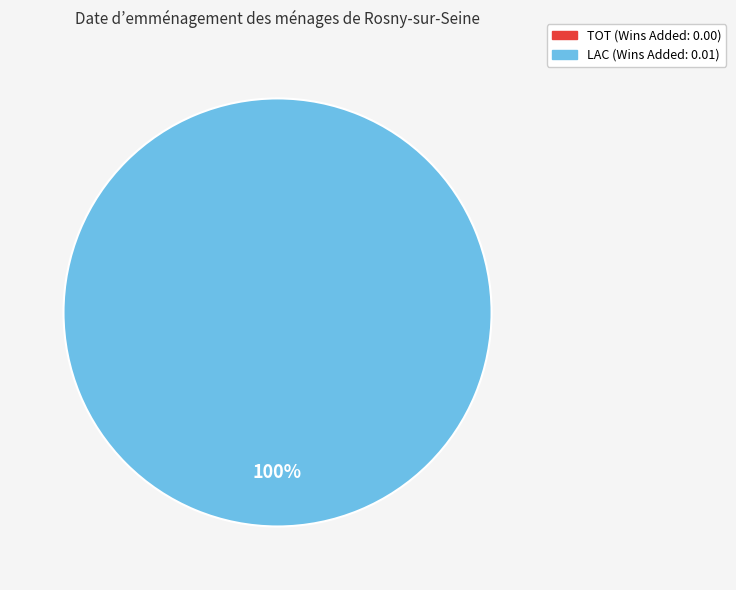

Do LAC and TOT together represent more than half of the pie?

Yes